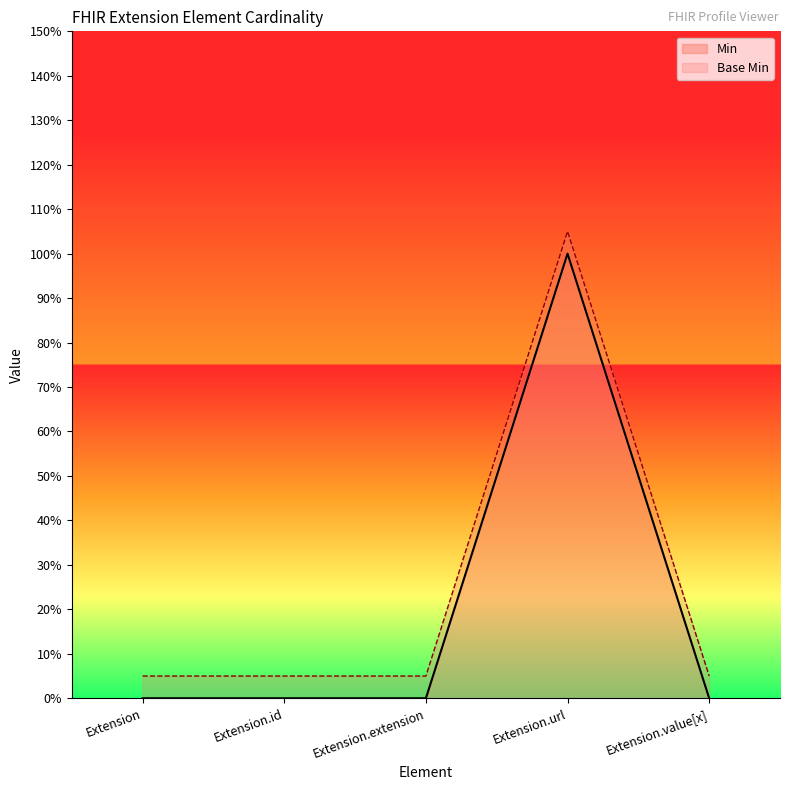

How many lines are shown in the chart?

2